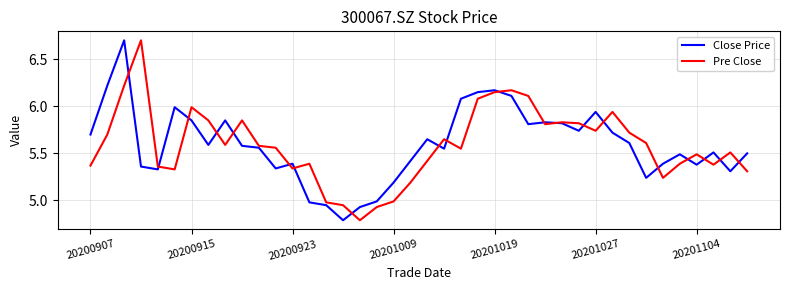

What is the minimum value shown in the chart?

4.8